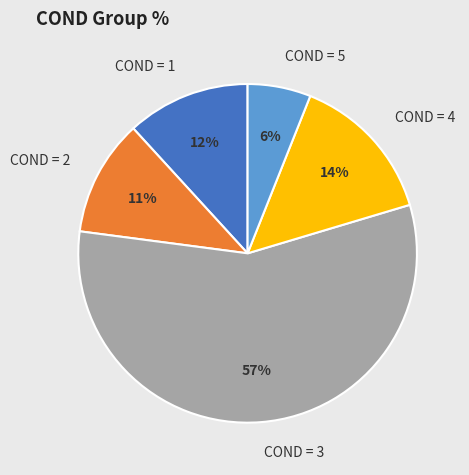

The COND = 5 slice represents 17% of the pie. True or false?

False